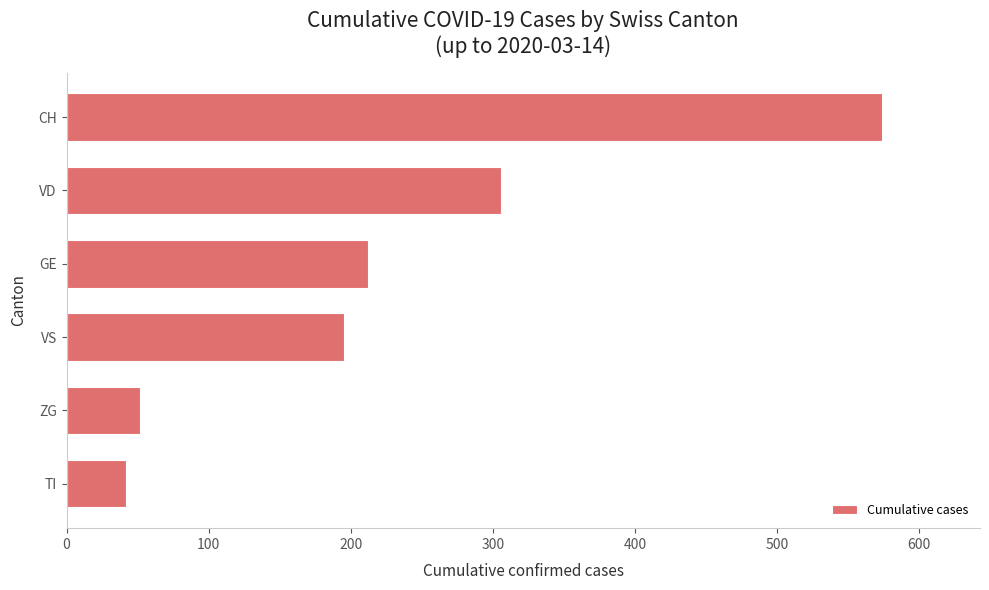

Which has a higher value, ZG or VS?

VS